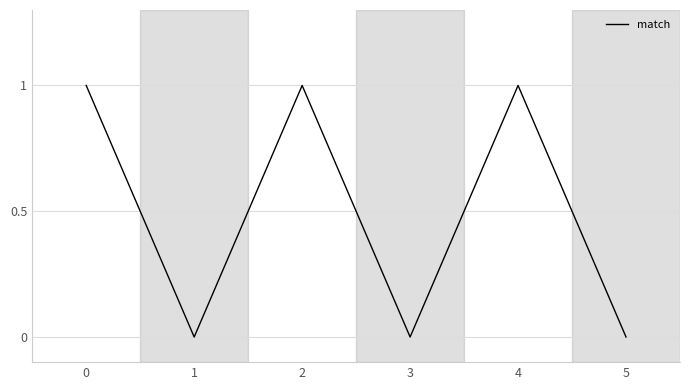

At which category does the data reach its first local valley?

1